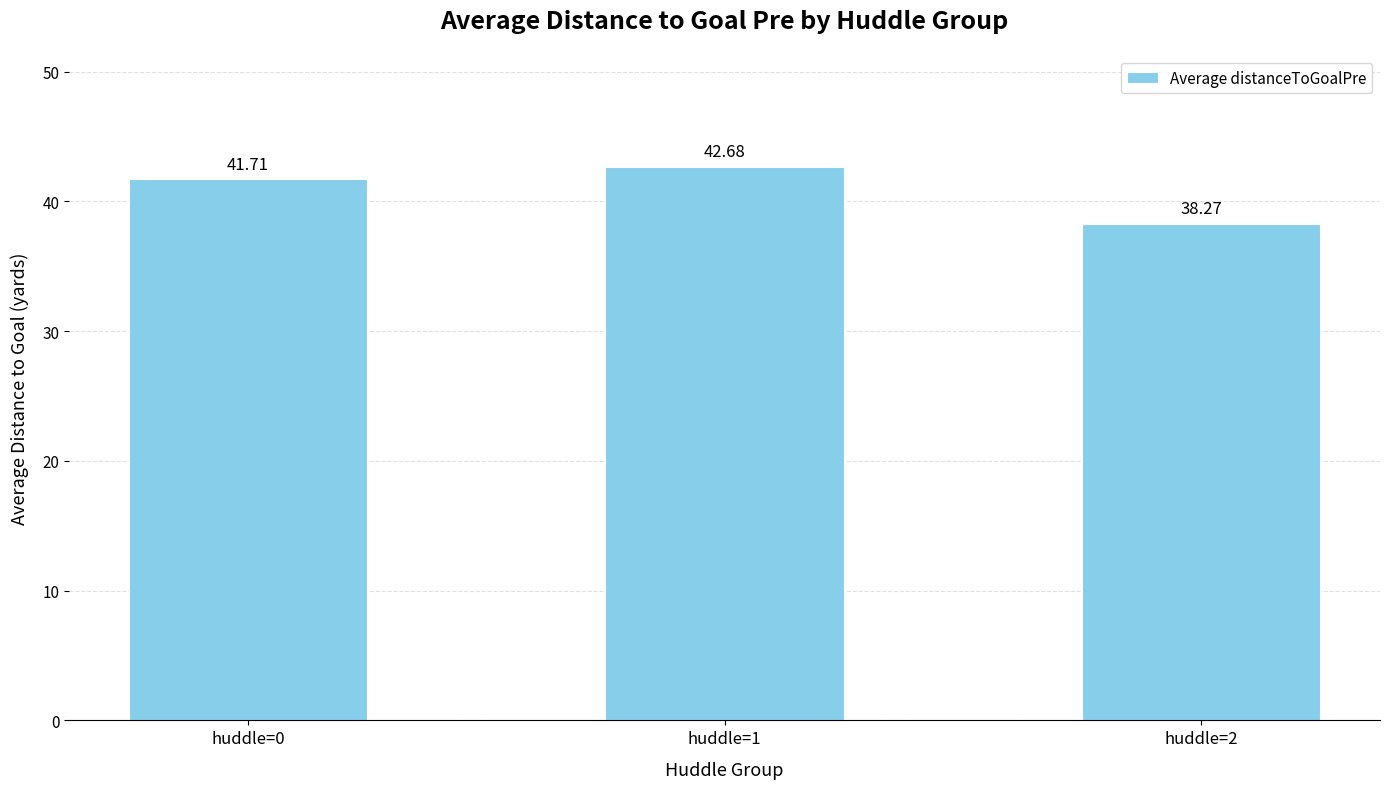

Are the bars grouped side by side (vs. stacked)?

No